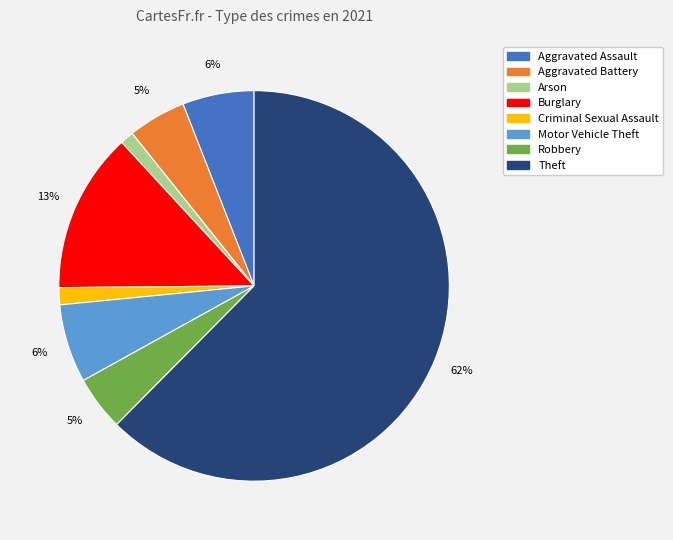

Between Arson and Aggravated Battery, which is larger?

Aggravated Battery